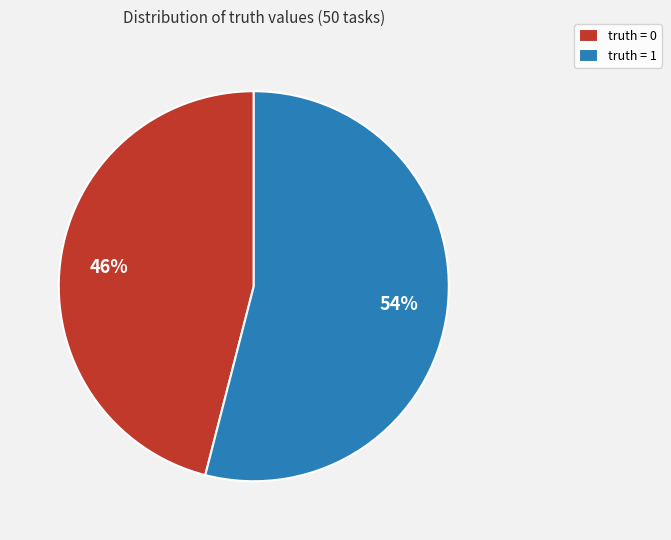

How many segments does this pie chart have?

2